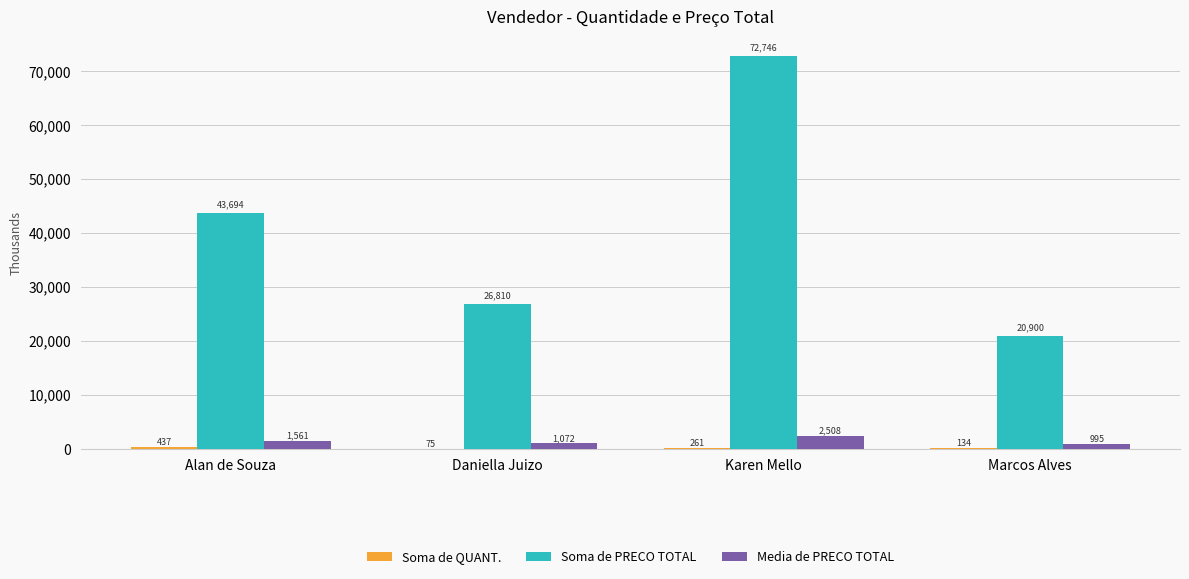

At which category does the chart reach its peak across all series?

Karen Mello